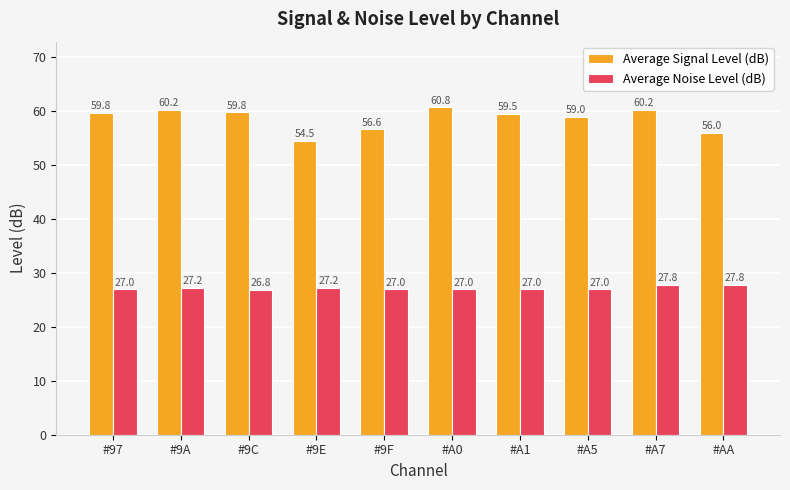

Is the value of Average Noise Level (dB) at #9C greater than the value of Average Signal Level (dB) at #A1?

No